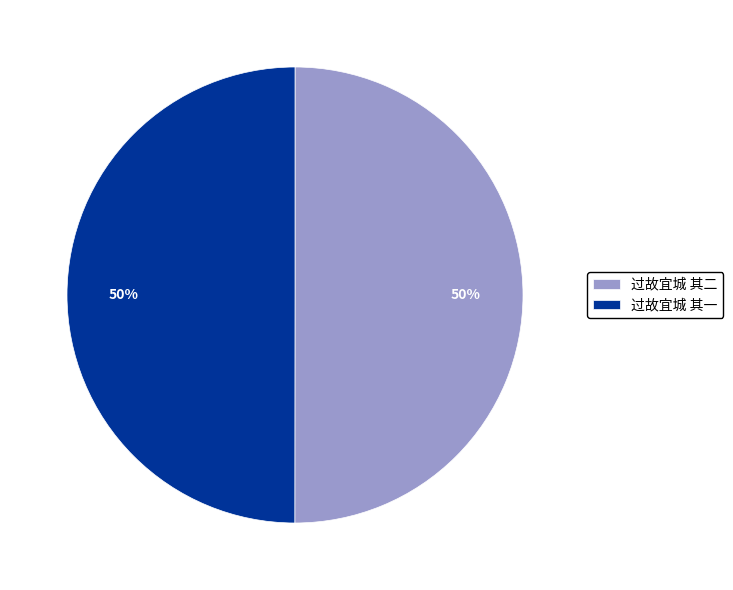

To the nearest percent, what percentage of the pie is 过故宜城 其二?

50%